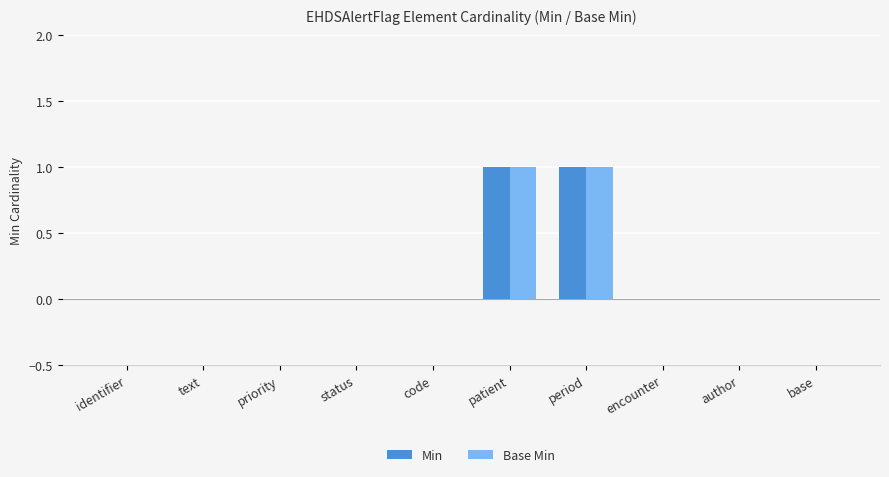

The value of Min at code is 0. True or false?

True